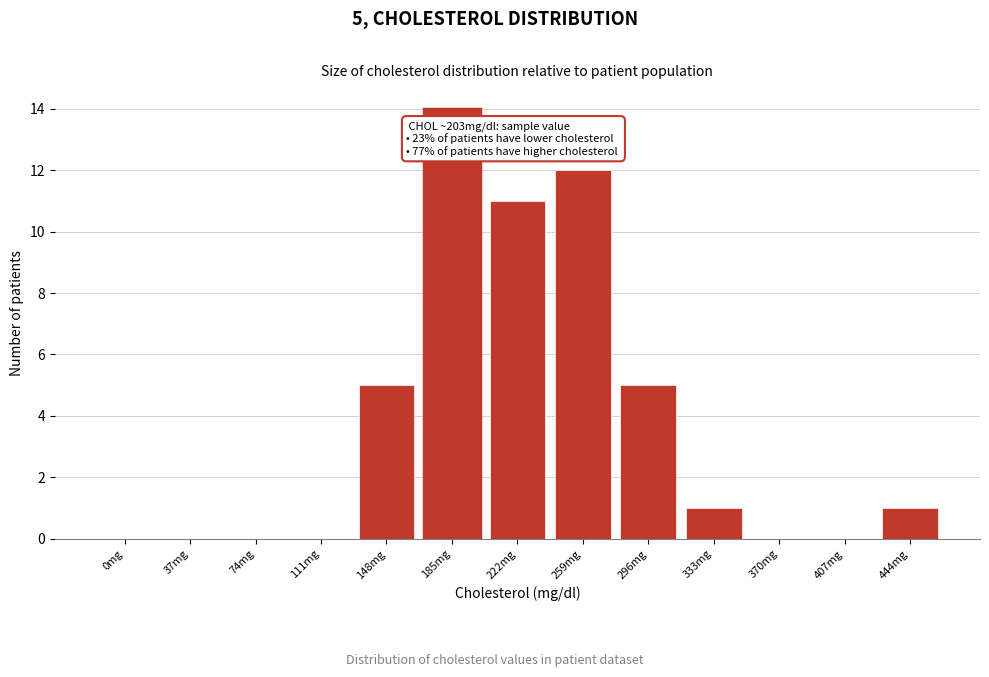

Reading right to left, list all the values displayed in this chart.

444mg=1	407mg=0	370mg=0	333mg=1	296mg=5	259mg=12	222mg=11	185mg=14	148mg=5	111mg=0	74mg=0	37mg=0	0mg=0